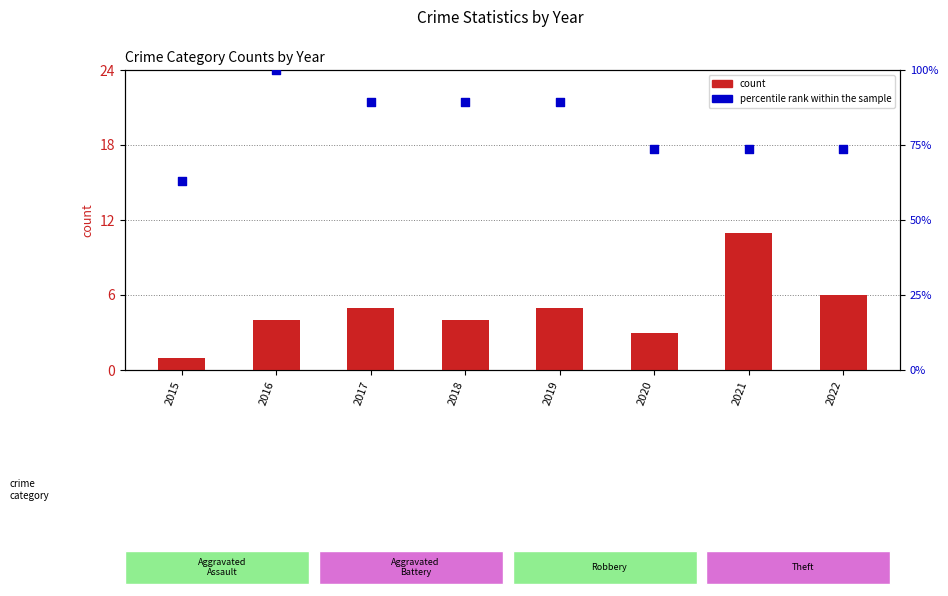

Which series reaches the minimum Y coordinate?

count